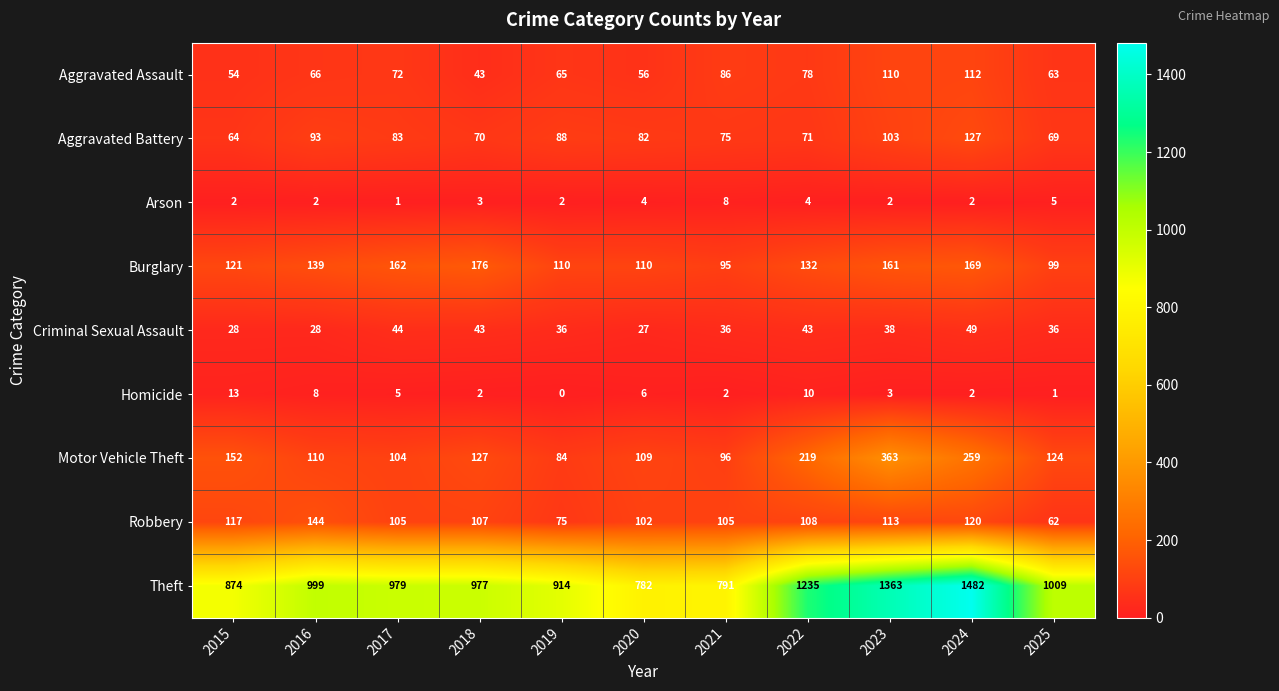

Is it true that Homicide equals 4 at 2020?

False